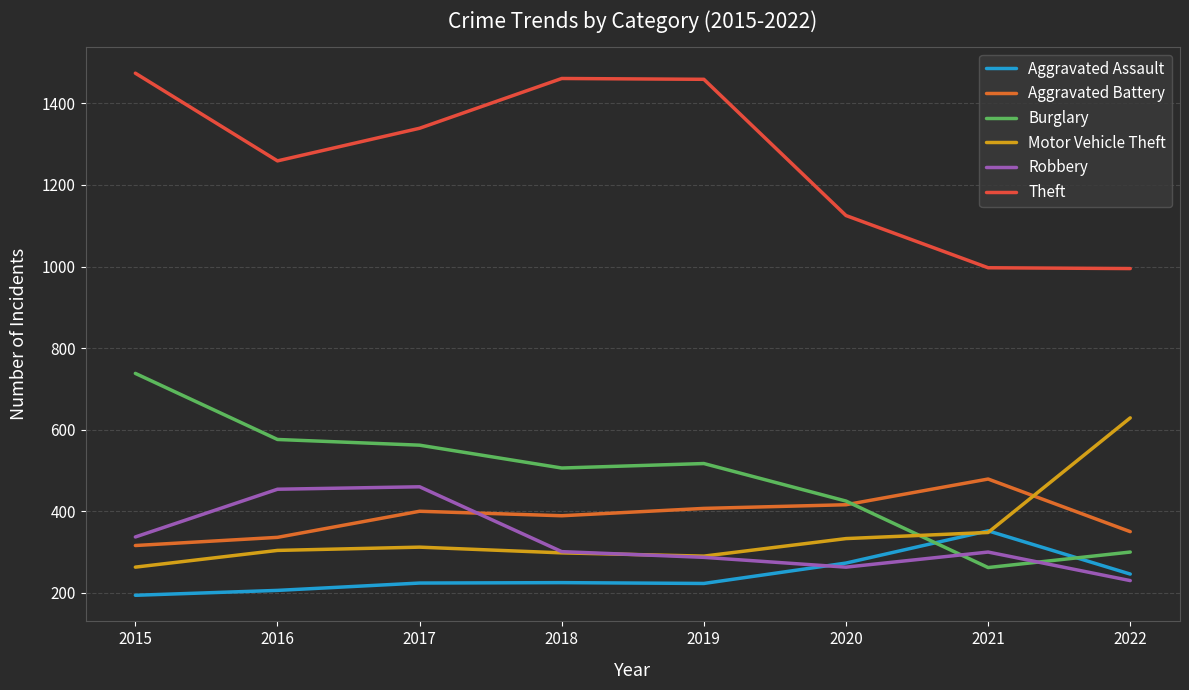

Reading left to right, what are all the values shown in this chart?

Aggravated Assault: 194	206	224	225	223	273	352	246
Aggravated Battery: 316	336	400	389	407	416	479	350
Burglary: 738	576	562	506	517	425	262	300
Motor Vehicle Theft: 263	304	312	298	290	333	348	629
Robbery: 337	454	460	301	287	263	300	230
Theft: 1474	1259	1339	1461	1459	1125	997	995